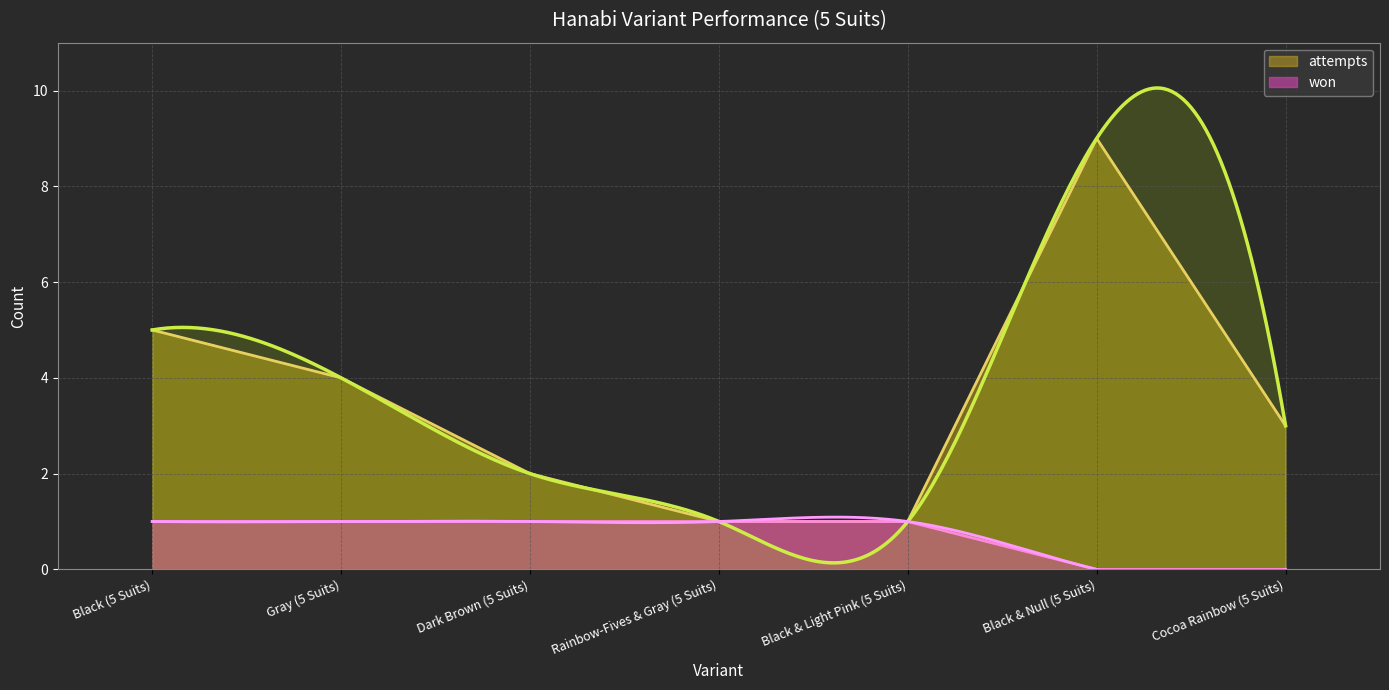

Count the attempts values in the range 1 to 5.

6